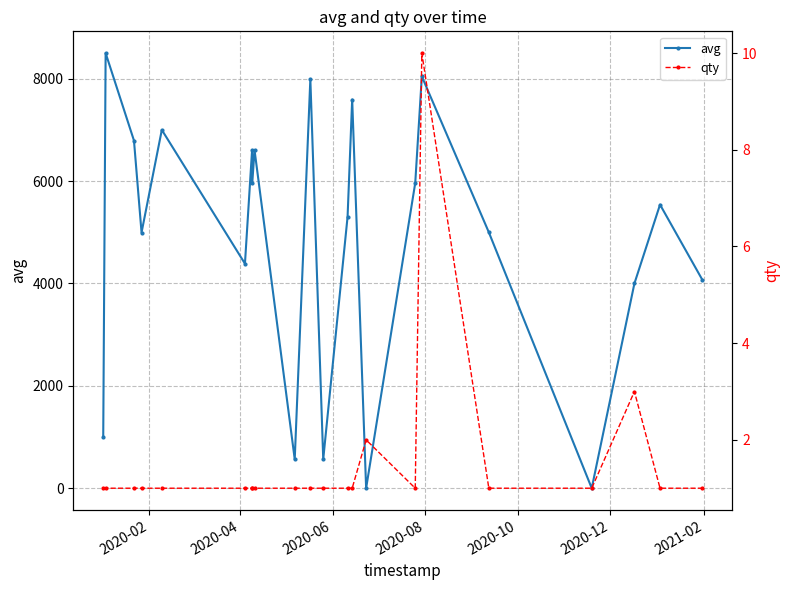

True or false: avg has more than 0 points higher than both neighbors.

True